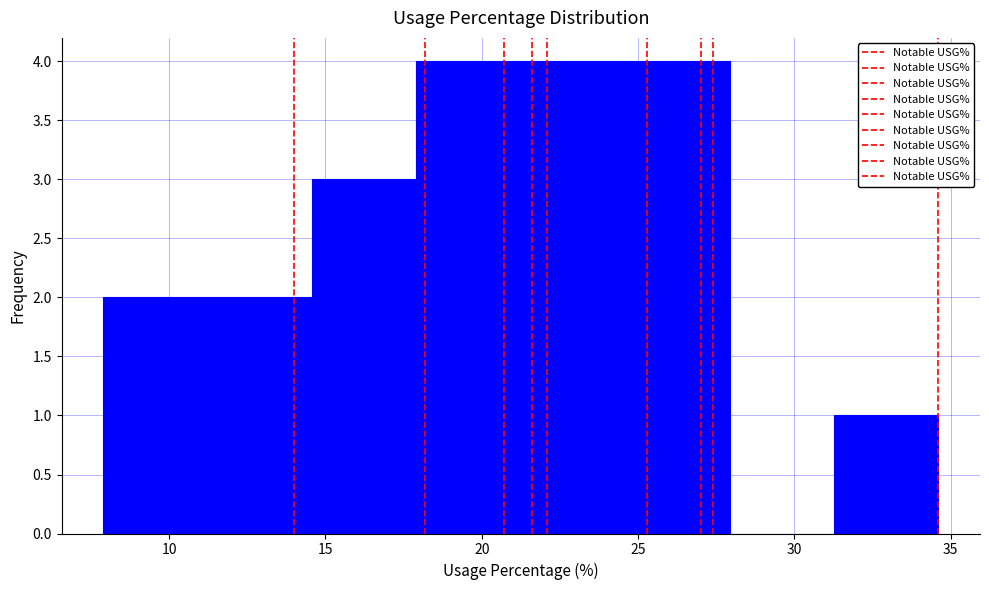

Reading left to right, transcribe this chart: for each bar, give the range it covers on the x-axis and its height. Neither the bar edges nor the heights are printed on the chart, so give them approximately, as read against the axes.

8.0 to 11.0: 2
11.0 to 14.5: 2
14.5 to 18.0: 3
18.0 to 21.5: 4
21.5 to 24.5: 4
24.5 to 28.0: 4
28.0 to 31.5: 0
31.5 to 34.5: 1